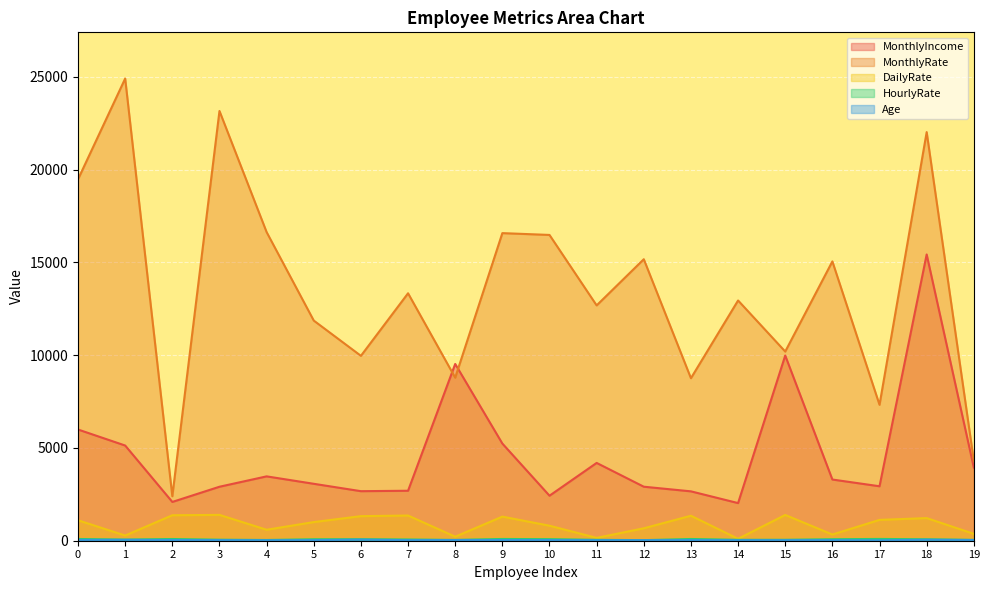

Reading left to right, list all the values displayed in this chart.

MonthlyIncome: 0=5993	1=5130	2=2090	3=2909	4=3468	5=3068	6=2670	7=2693	8=9526	9=5237	10=2426	11=4193	12=2911	13=2661	14=2028	15=9980	16=3298	17=2935	18=15427	19=3944
MonthlyRate: 0=19479	1=24907	2=2396	3=23159	4=16632	5=11864	6=9964	7=13335	8=8787	9=16577	10=16479	11=12682	12=15170	13=8758	14=12947	15=10195	16=15053	17=7324	18=22021	19=4306
DailyRate: 0=1102	1=279	2=1373	3=1392	4=591	5=1005	6=1324	7=1358	8=216	9=1299	10=809	11=153	12=670	13=1346	14=103	15=1389	16=334	17=1123	18=1219	19=371
HourlyRate: 0=94	1=61	2=92	3=56	4=40	5=79	6=81	7=67	8=44	9=94	10=84	11=49	12=31	13=93	14=50	15=51	16=80	17=96	18=78	19=45
Age: 0=41	1=49	2=37	3=33	4=27	5=32	6=59	7=30	8=38	9=36	10=35	11=29	12=31	13=34	14=28	15=29	16=32	17=22	18=53	19=38